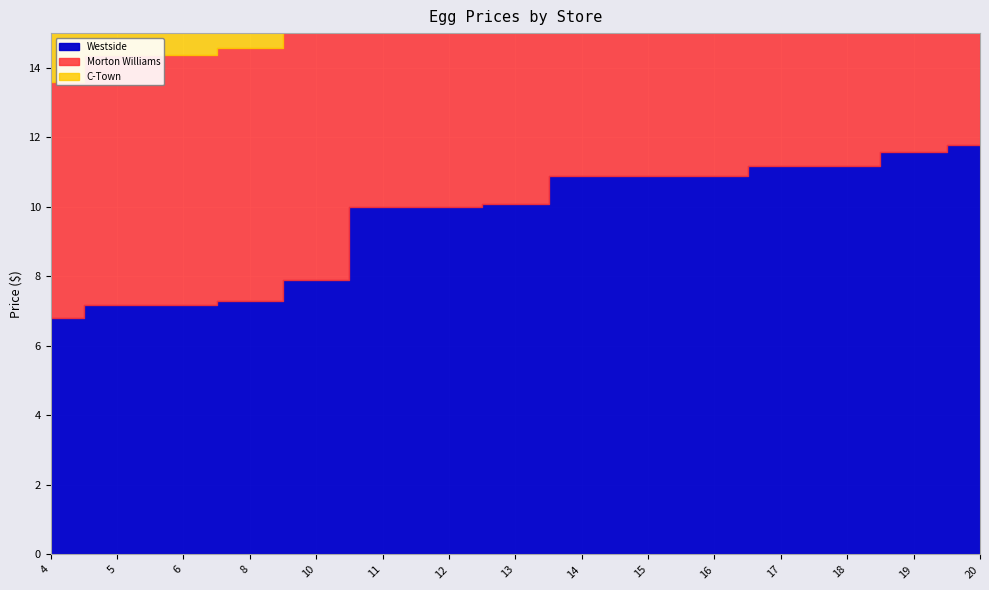

Where does the Morton Williams series first go above 10?

13